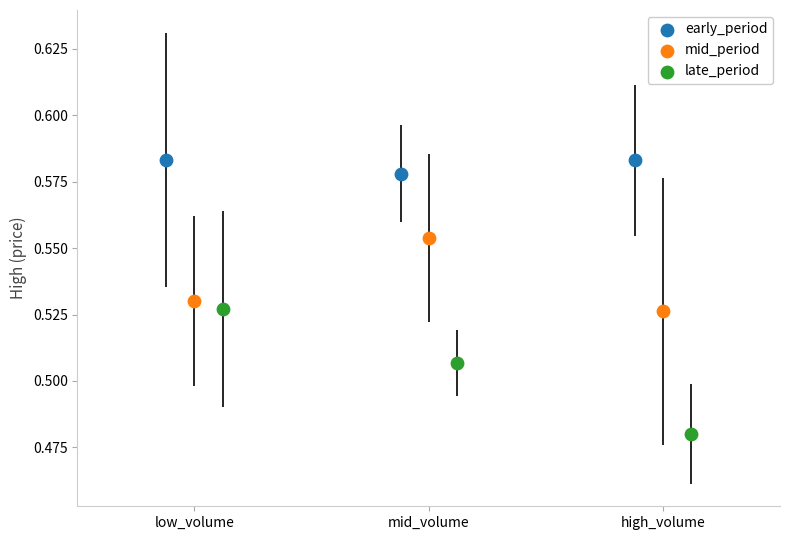

Which series has the largest Y range (max minus min)?

late_period